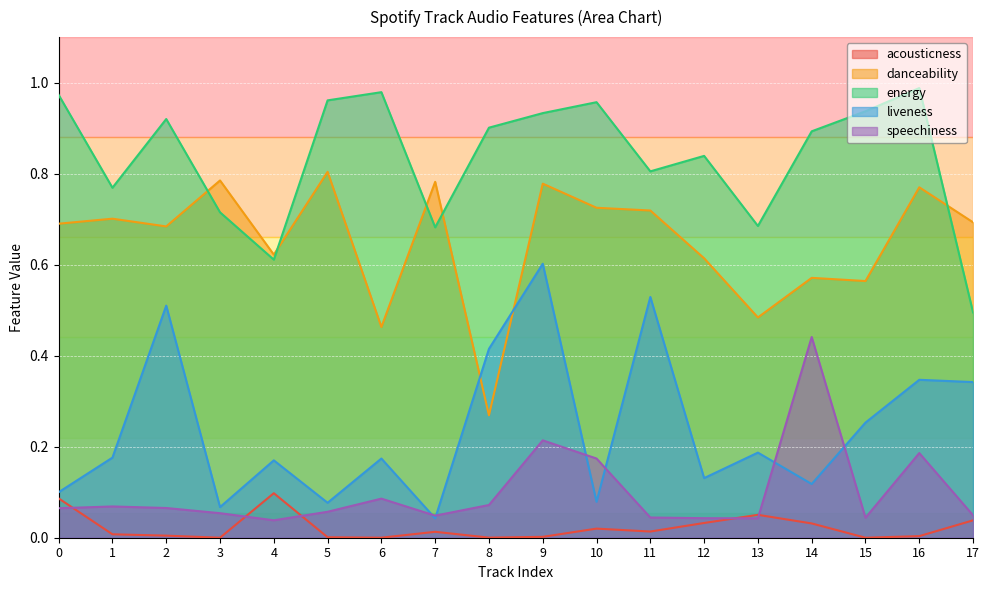

True or false: acousticness and energy intersect in this chart.

False